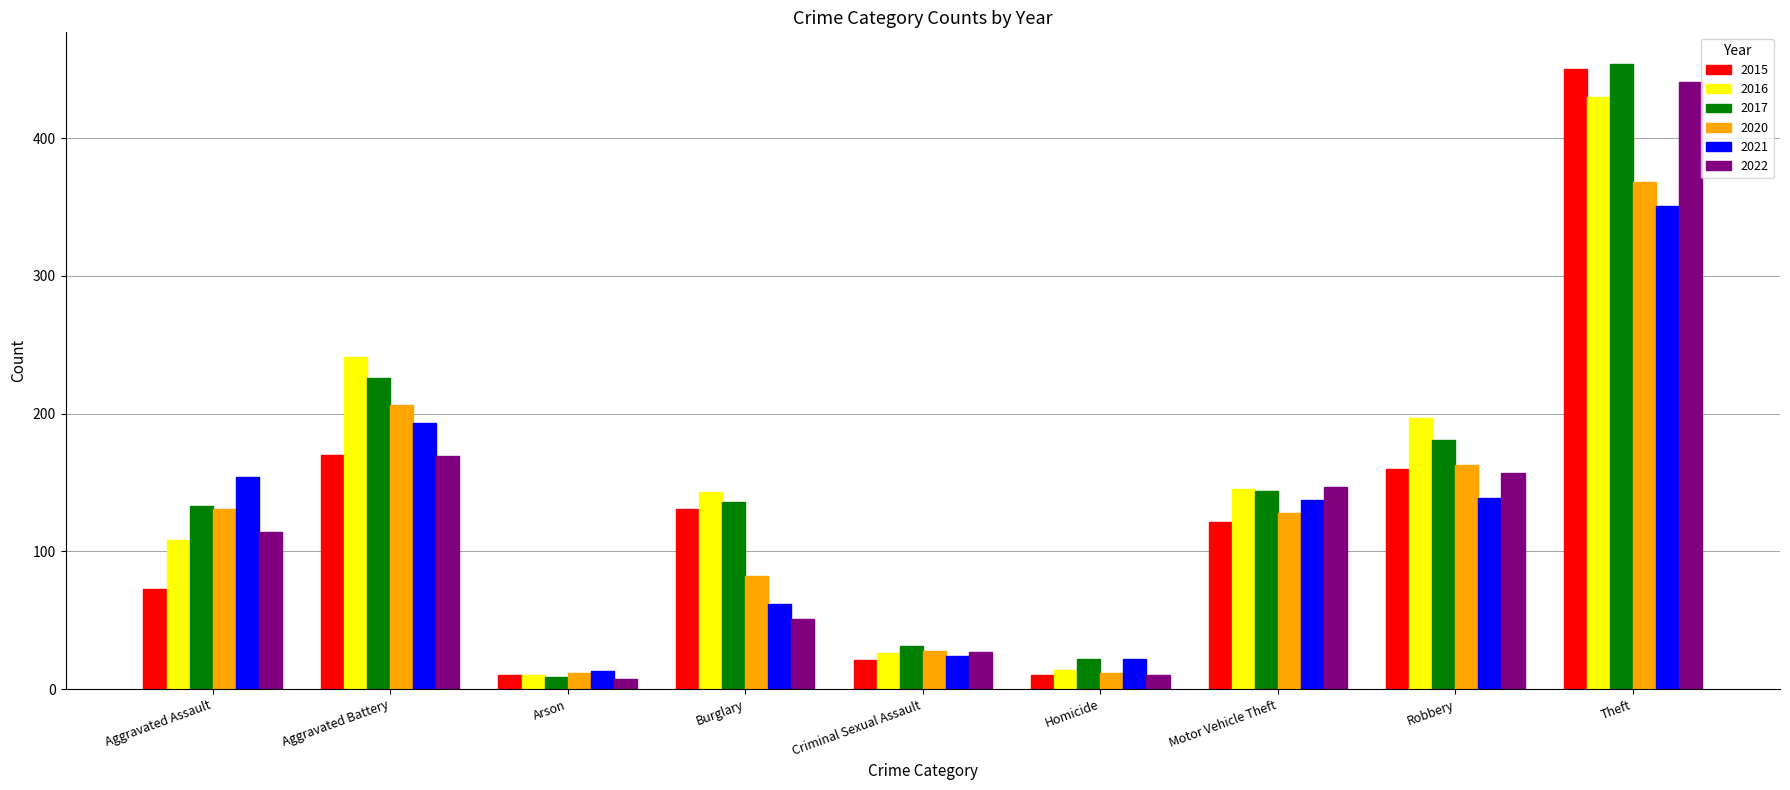

What is the sum of all 2017 values?

1336